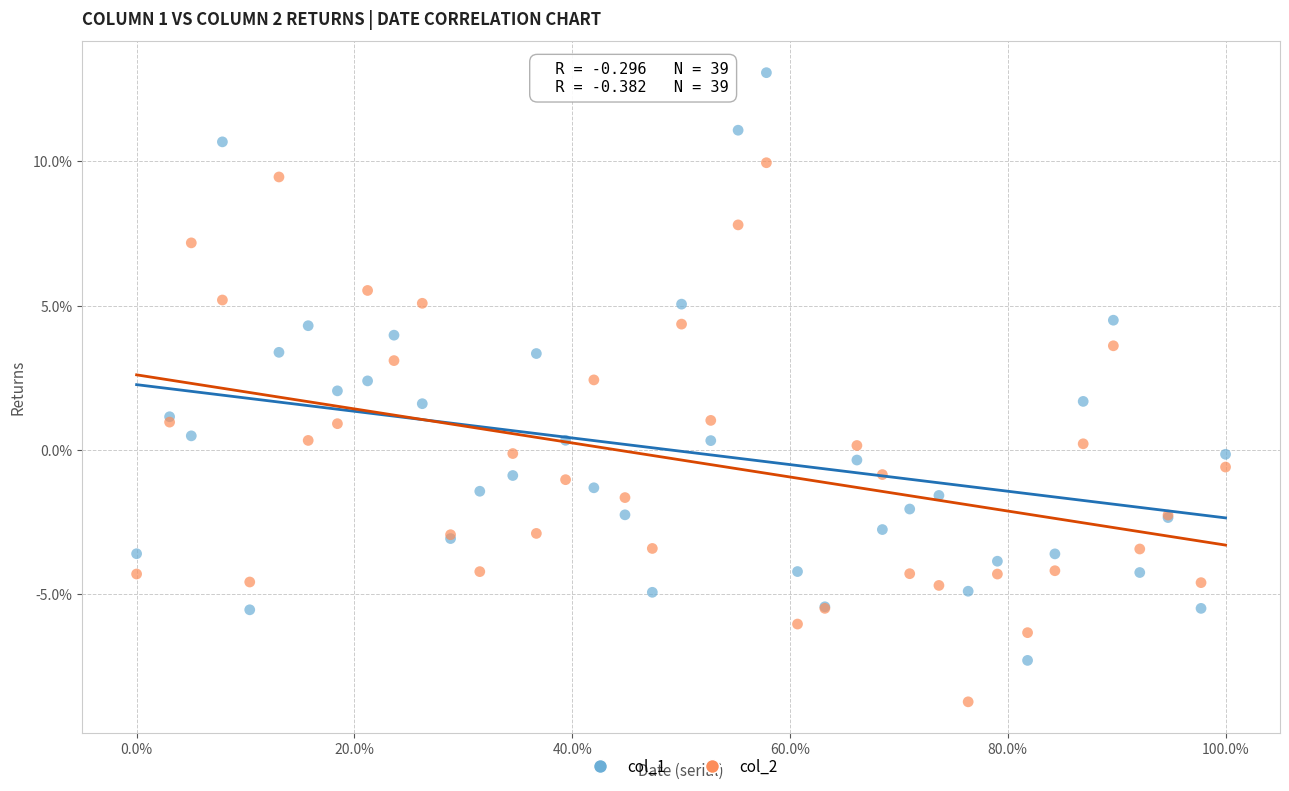

Which series has the largest Y range (max minus min)?

col_1